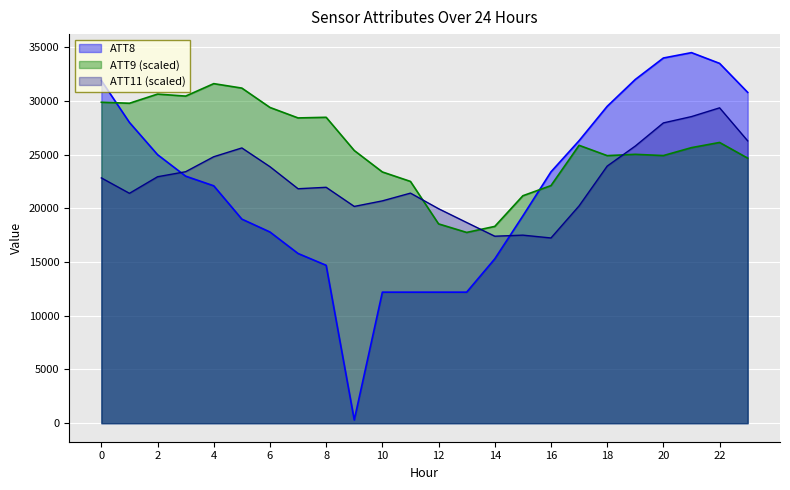

At how many categories does at least one series exceed 1647?

24